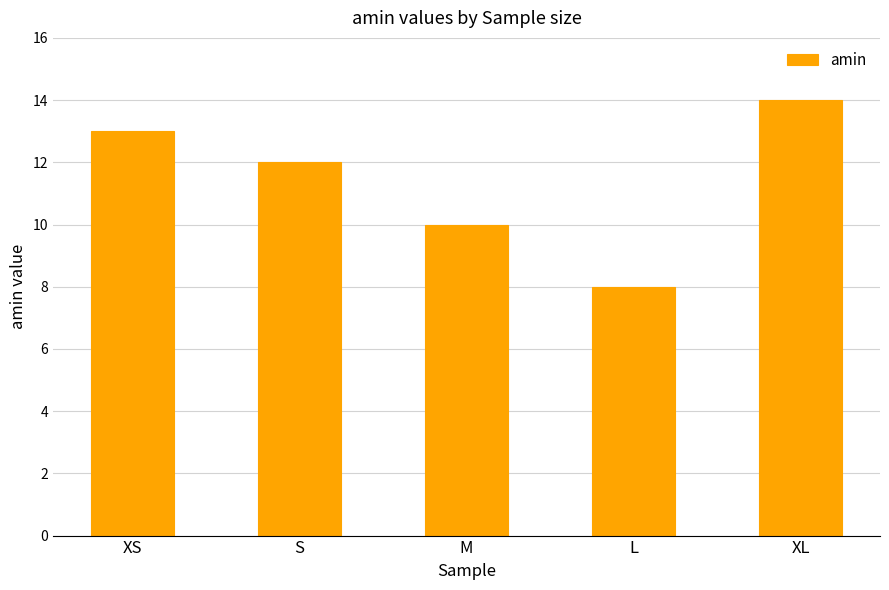

Which category has the lowest value across all series?

L